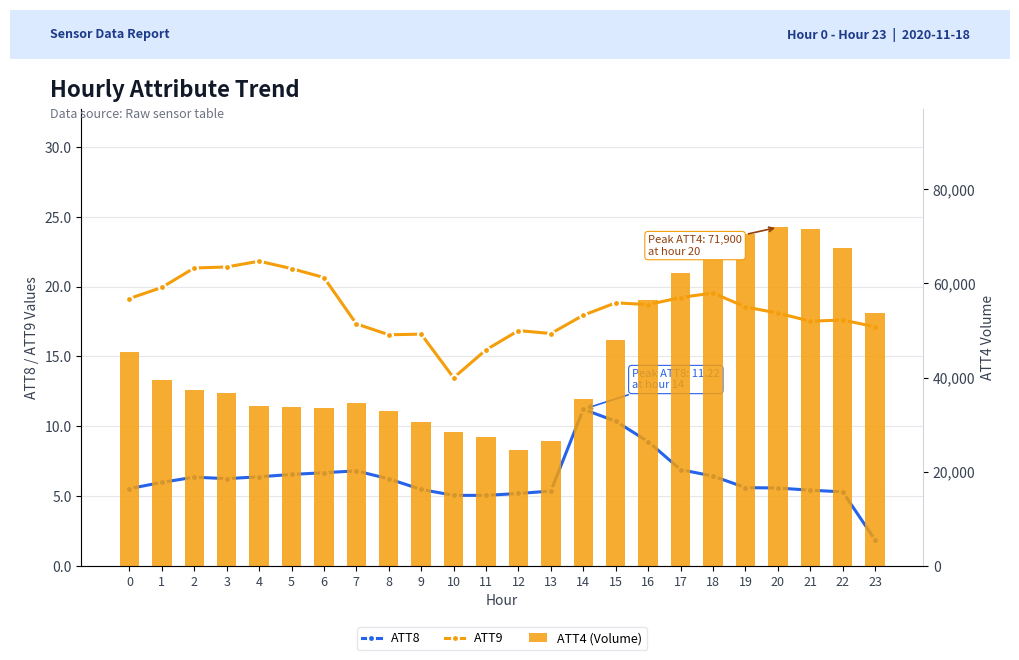

What is the average value of the ATT8 series?

6.3